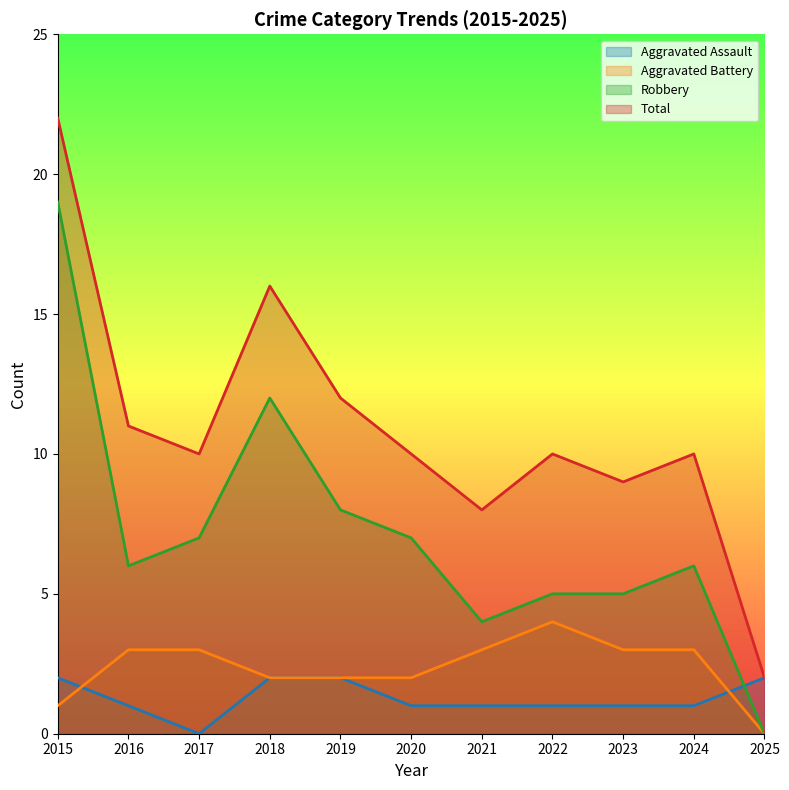

Which category has the lowest value across all series?

2017